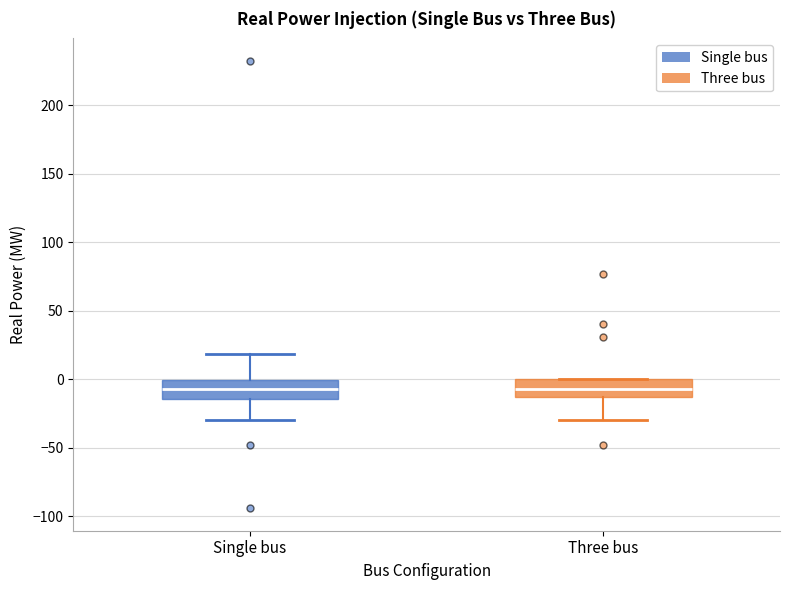

Reading left to right, transcribe this box plot: for each box, give where its median line is, the range the box spans, and where its two whiskers end, as read against the y-axis. The values are not printed on the chart, so give them approximately, as read against the axis.

Single bus: median -5, box -15 to 0, whiskers -30 to 20
Three bus: median -5, box -15 to 0, whiskers -30 to 0